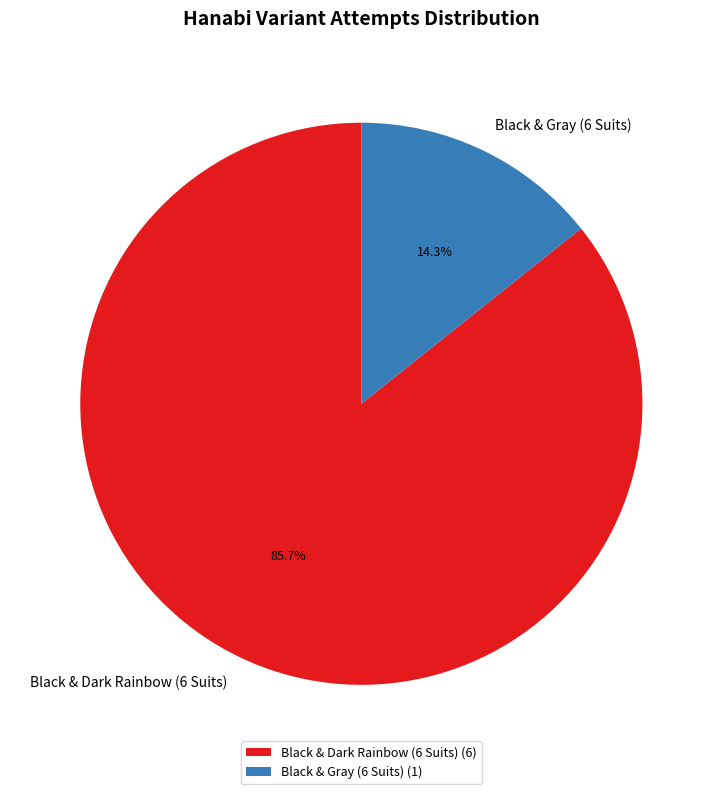

Is Black & Dark Rainbow (6 Suits) the majority of the pie?

Yes